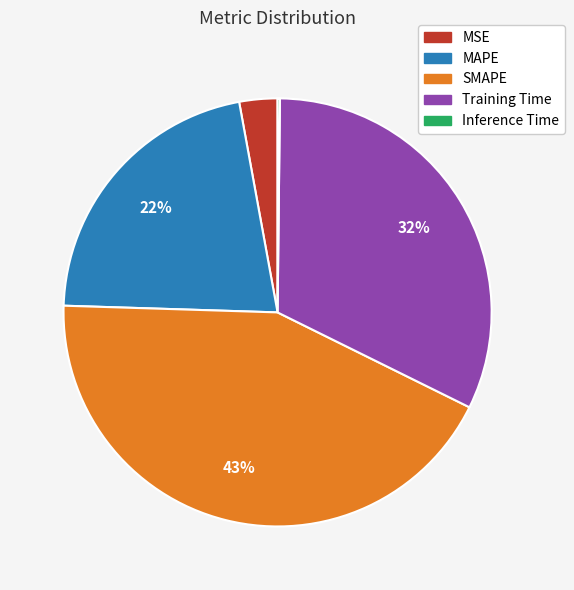

To the nearest percent, what percentage of the pie is MAPE?

22%